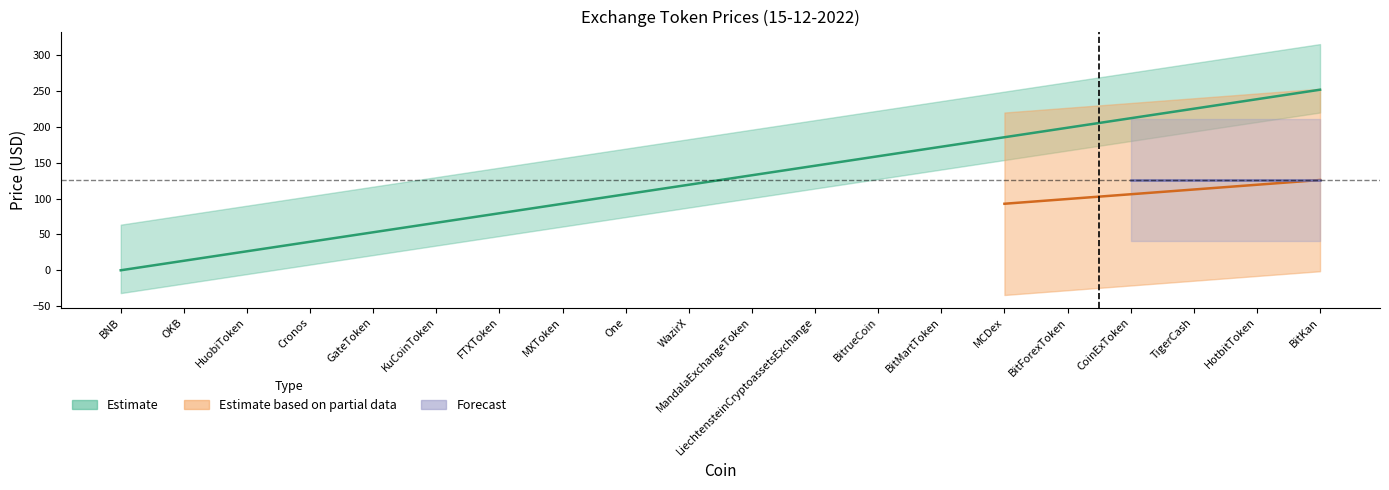

At which label is the value closest to 125?

WazirX